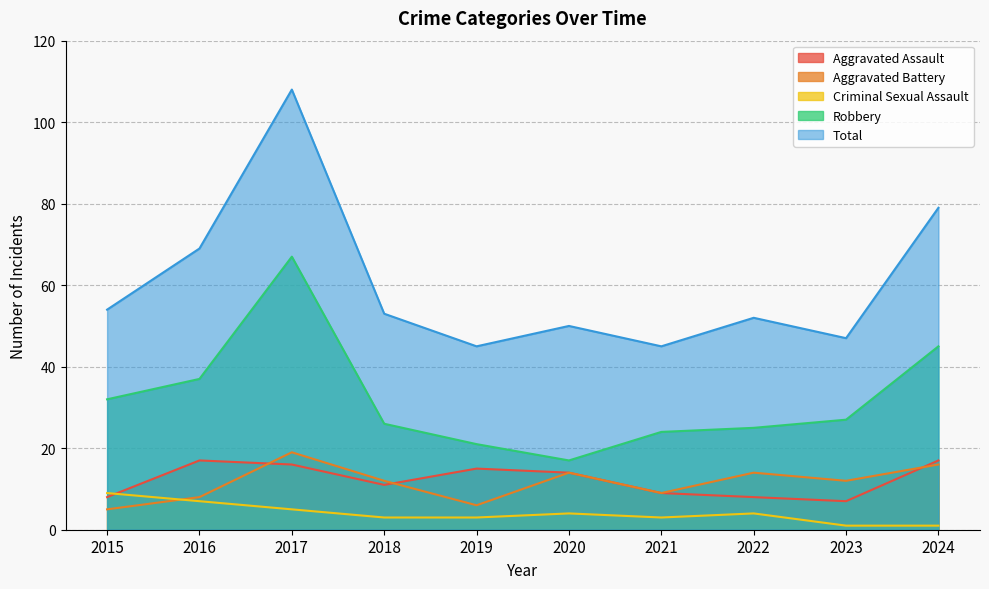

What is the value of the Aggravated Battery point at the 10th from the left?

16